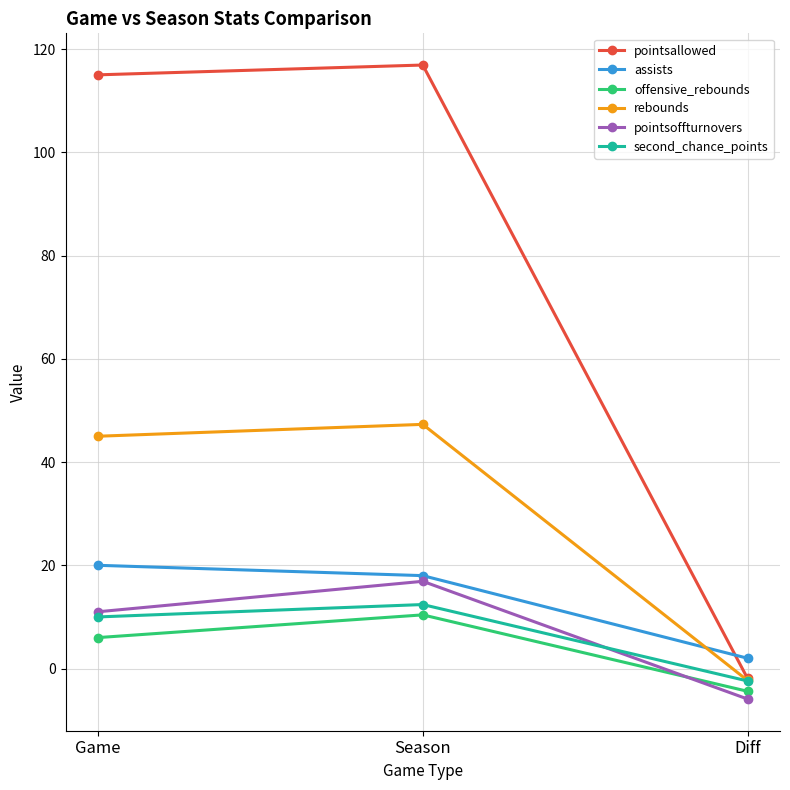

What is the difference between the highest and lowest values at Diff?

7.9